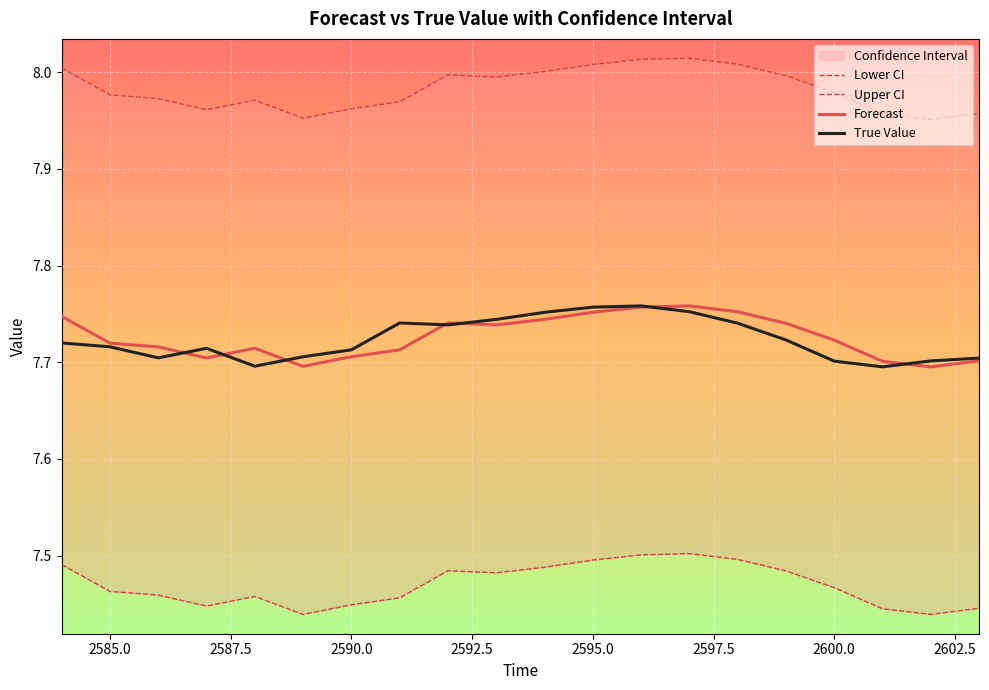

What value does the Forecast series have at 2587.5?

7.7